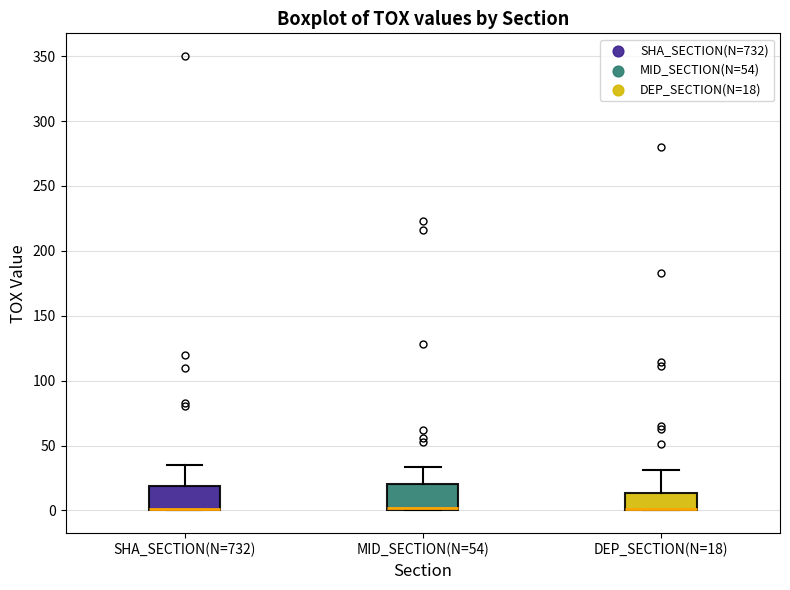

Reading left to right, read every box against the y-axis: the position of its median line, the range the box covers, and the ends of its whiskers. The values are not printed on the chart, so give them approximately, as read against the axis.

SHA_SECTION(N=732): median 0 (drawn on the box's lower edge), box 0 to 20, whiskers 0 to 35
MID_SECTION(N=54): median 0 (just above the box's lower edge), box 0 to 20, whiskers 0 to 35
DEP_SECTION(N=18): median 0 (drawn on the box's lower edge), box 0 to 15, whiskers 0 to 30